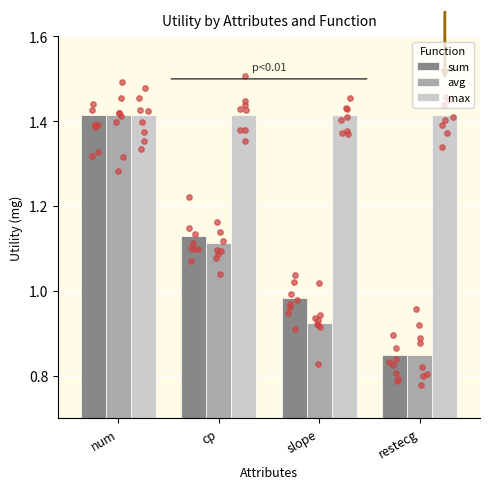

Is the value of avg at cp greater than the value of sum at cp?

No